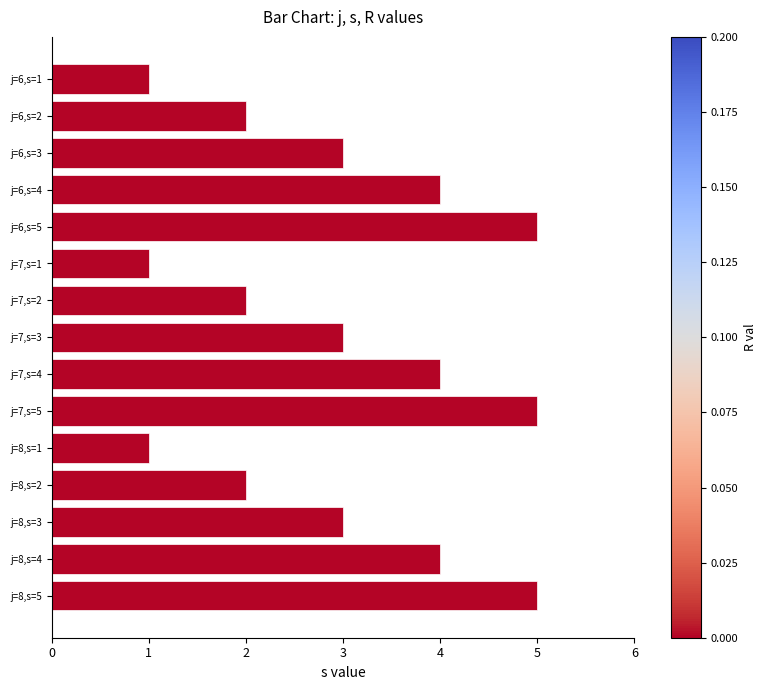

Count the values in the range 2 to 4.

9